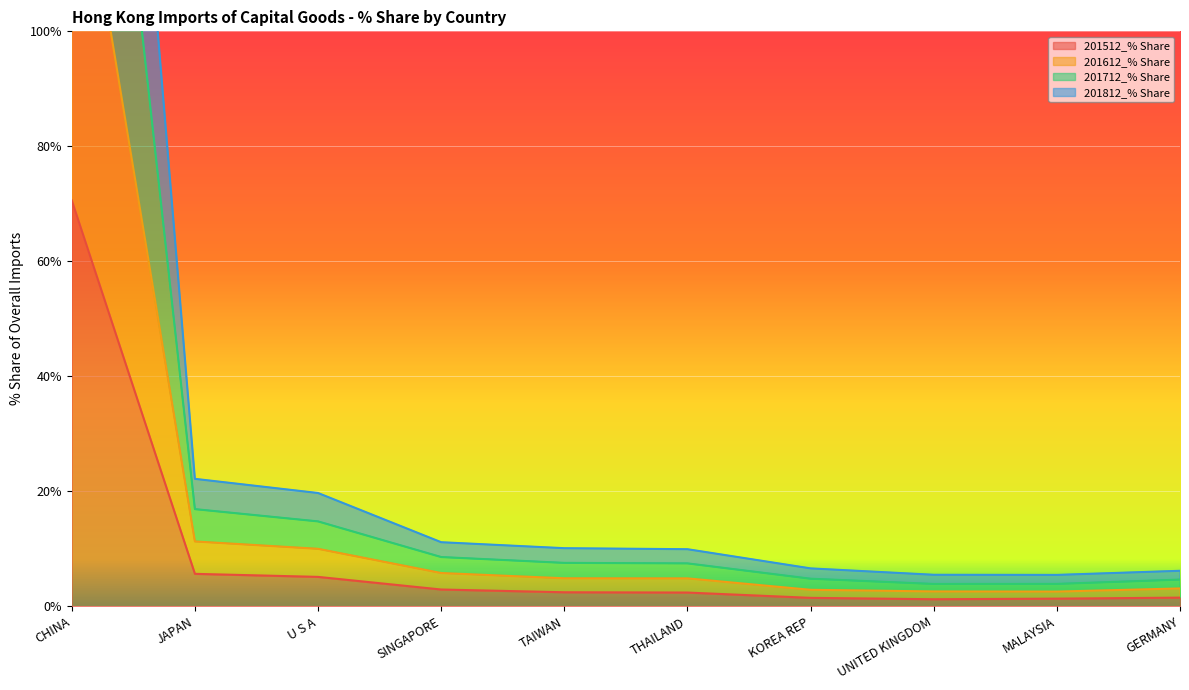

How many interior local valleys does the 201612_% Share series have?

1